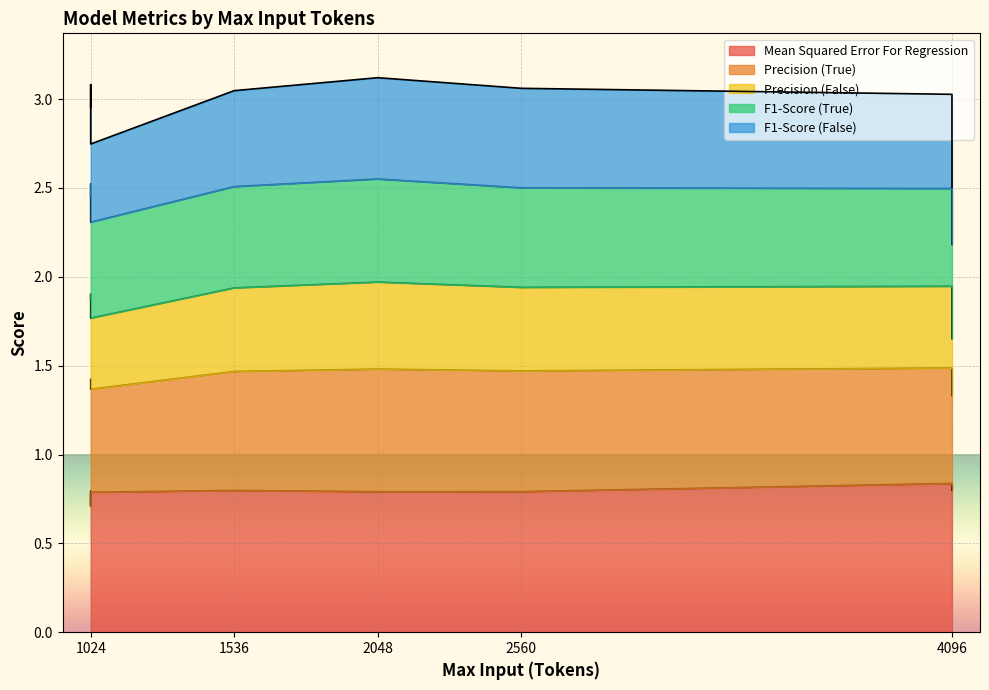

True or false: Precision (False) and Precision (True) cross at least once.

False